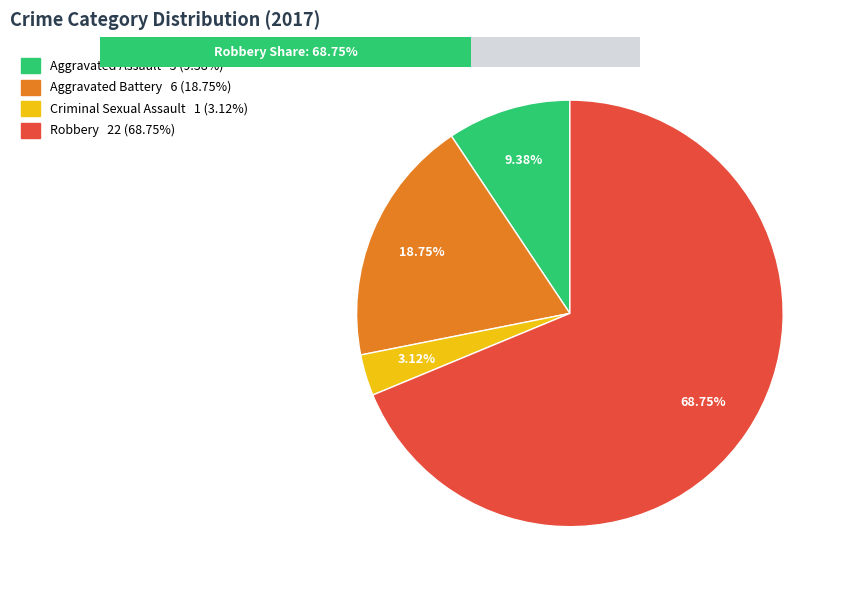

Which category has the smallest portion of the pie?

Criminal Sexual Assault